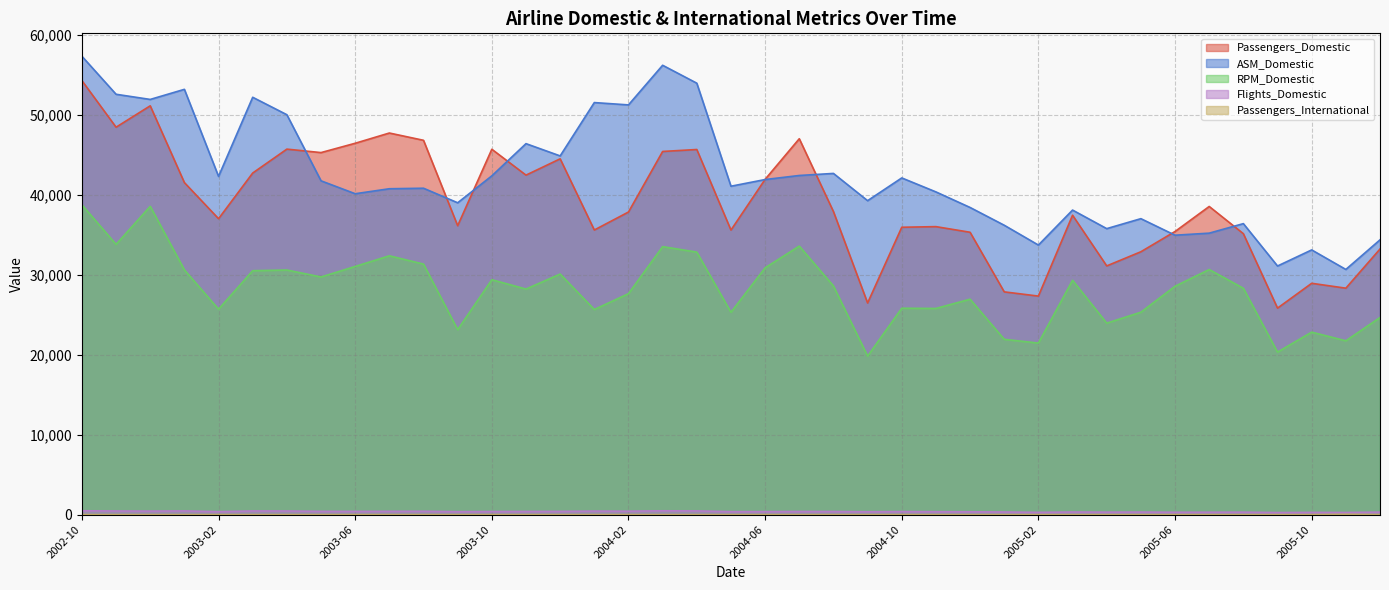

True or false: ASM_Domestic and RPM_Domestic intersect in this chart.

False